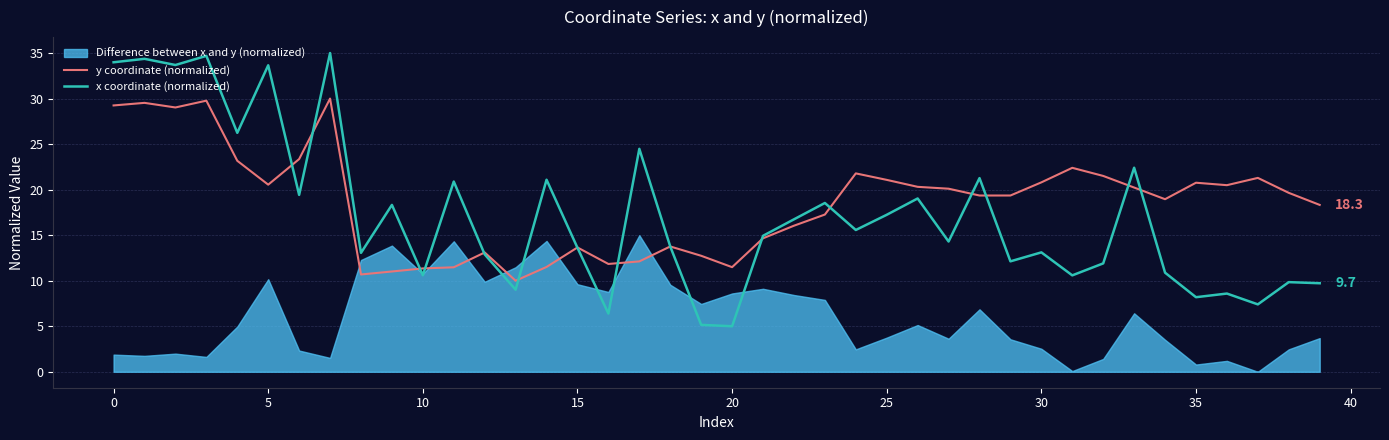

Reading left to right, extract all data points from this chart.

y coordinate (normalized): 29.2	29.5	29.0	29.8	23.2	20.5	23.4	30.0	10.7	11.0	11.3	11.5	13.1	10.0	11.5	13.7	11.8	12.1	13.8	12.7	11.5	14.7	16.0	17.3	21.8	21.1	20.3	20.1	19.4	19.4	20.8	22.4	21.5	20.2	19.0	20.8	20.5	21.3	19.6	18.3
x coordinate (normalized): 34.0	34.4	33.7	34.7	26.2	33.7	19.4	35.0	13.1	18.3	10.6	20.9	12.9	9.0	21.1	13.6	6.4	24.5	13.8	5.2	5.0	14.9	16.7	18.5	15.6	17.2	19.0	14.3	21.3	12.1	13.1	10.6	11.9	22.4	10.9	8.2	8.6	7.4	9.8	9.7